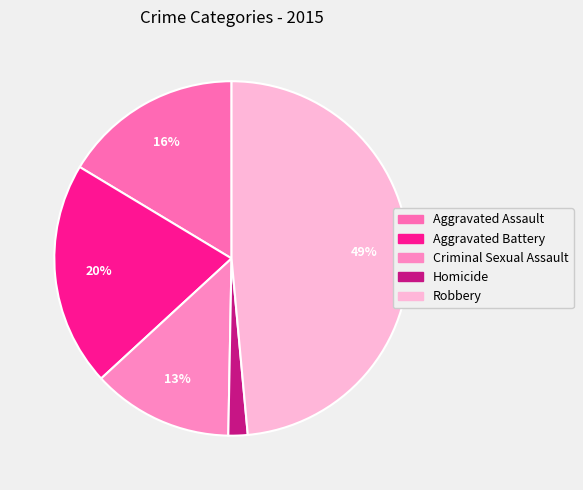

How many slices are in this pie chart?

5